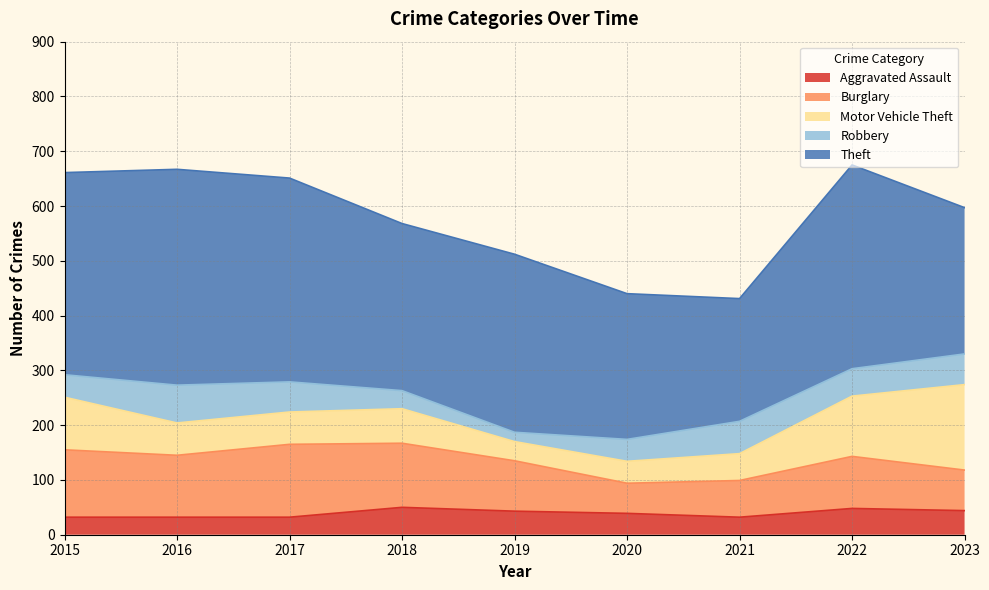

Which series has the largest total across all categories?

Theft